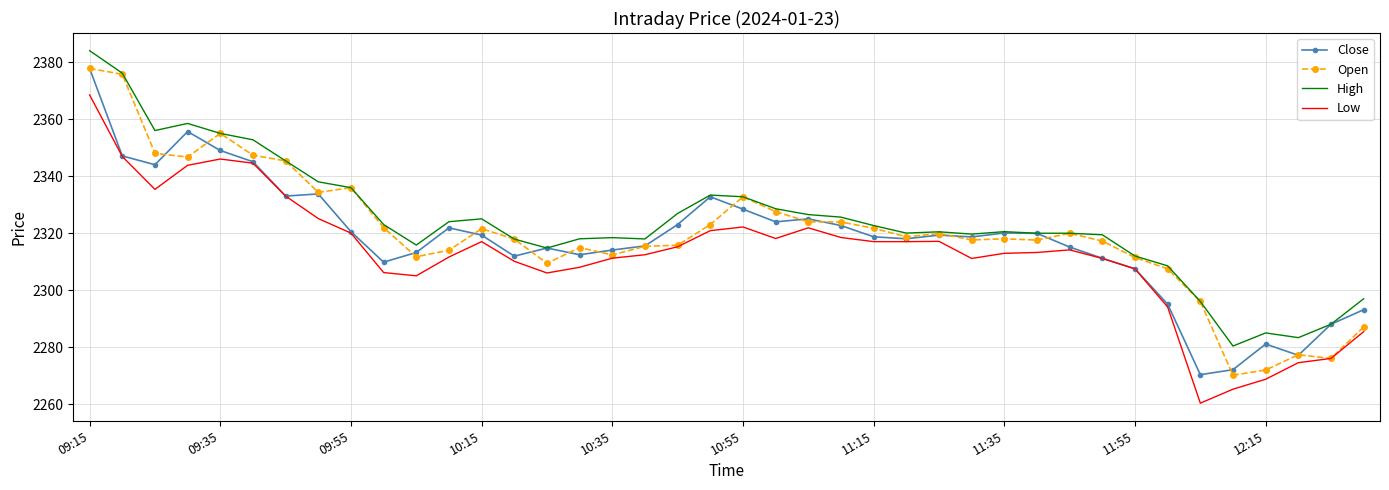

True or false: Close and Open intersect in this chart.

True